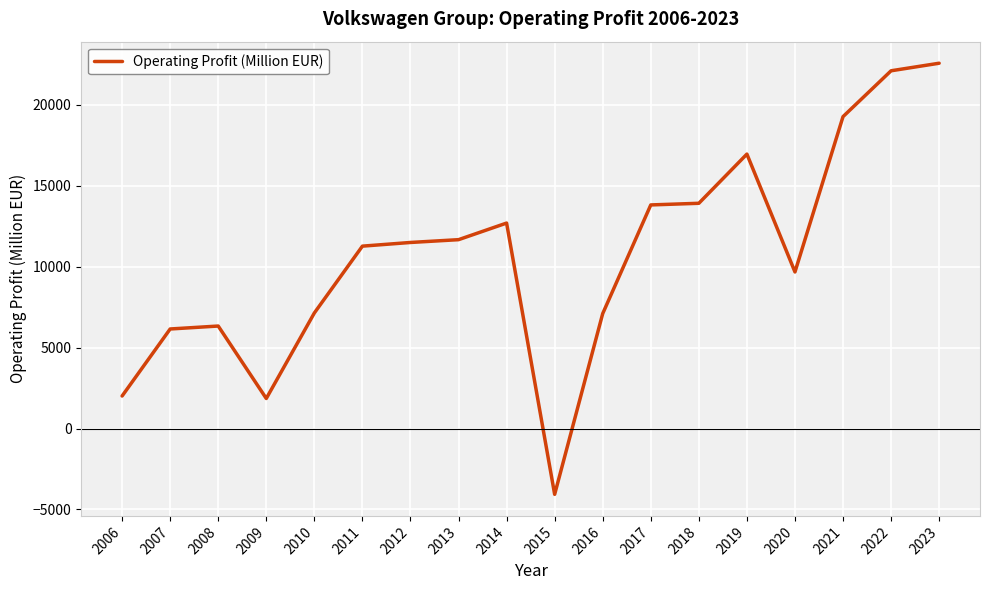

What is the greatest value displayed?

22576